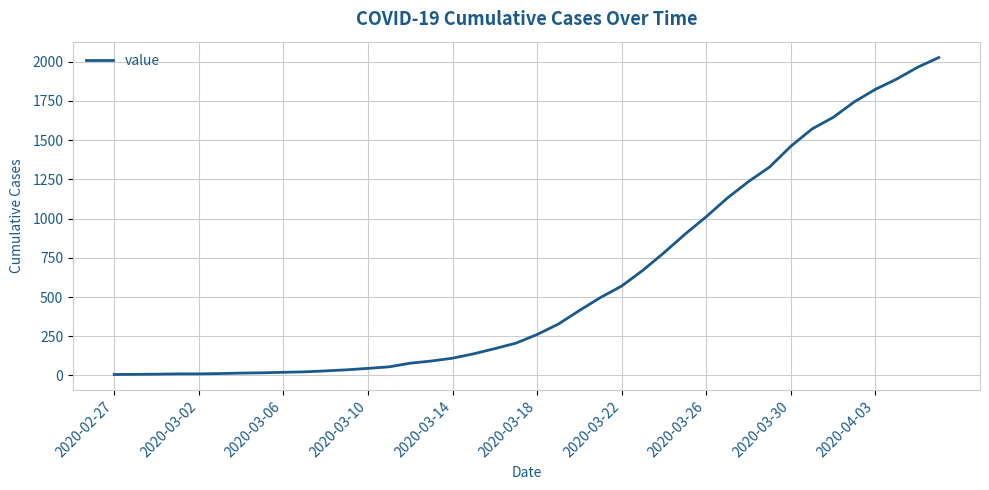

What is the difference between the maximum and minimum values?

2021